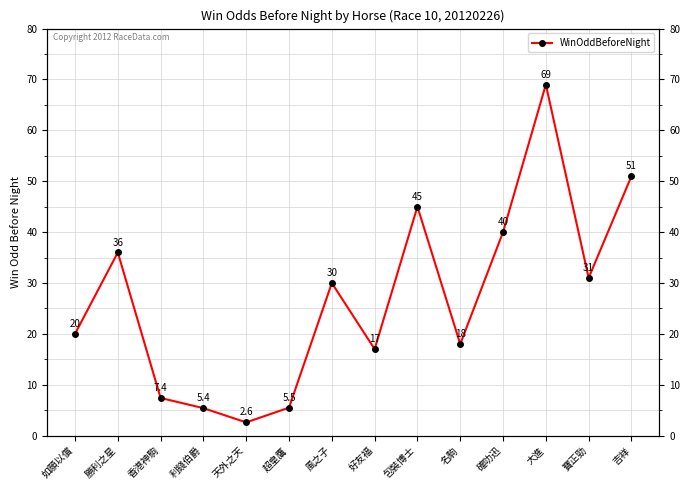

Which category has the highest value across all series?

大進